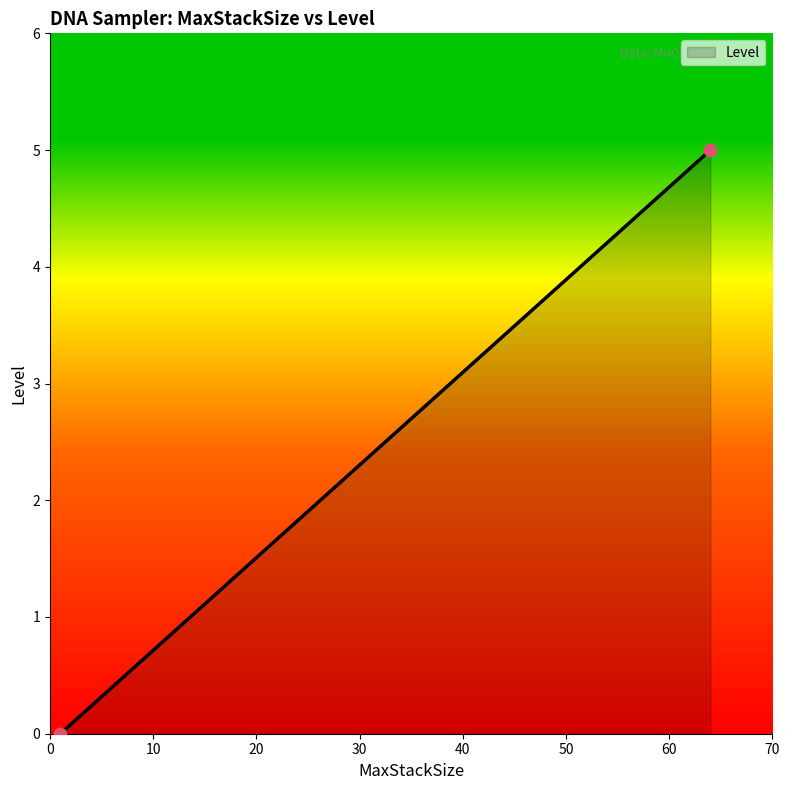

What is the average X value?

32